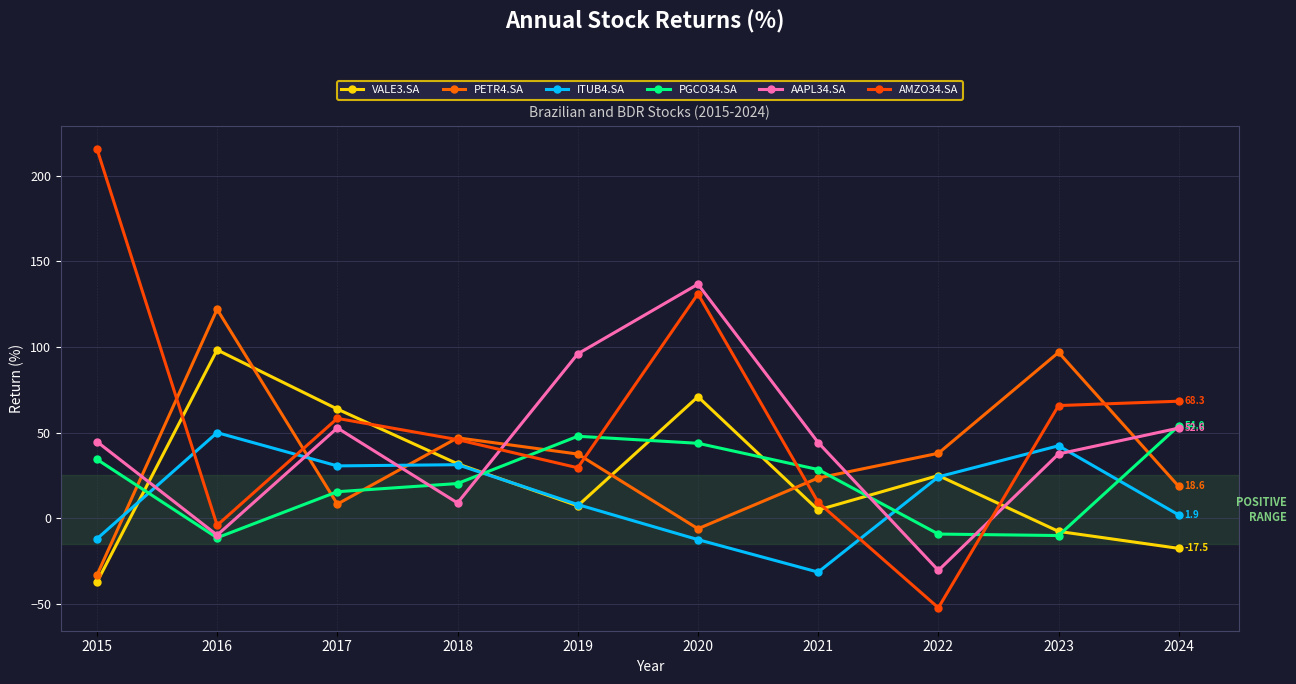

At which label does AMZO34.SA first exceed 58?

2015